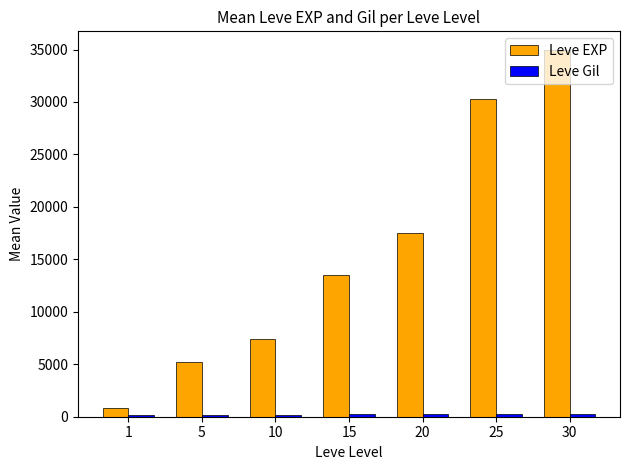

The value of Leve EXP at 15 is 9364.1. True or false?

False